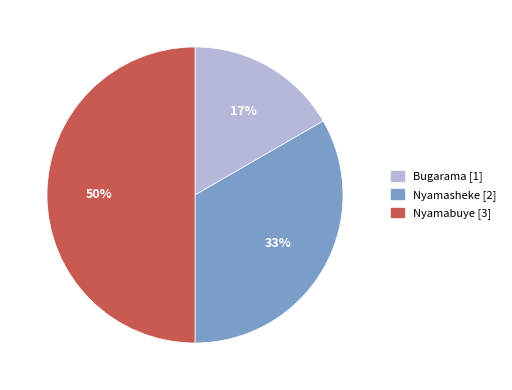

Combined, do Nyamasheke and Nyamabuye account for over 50%?

Yes